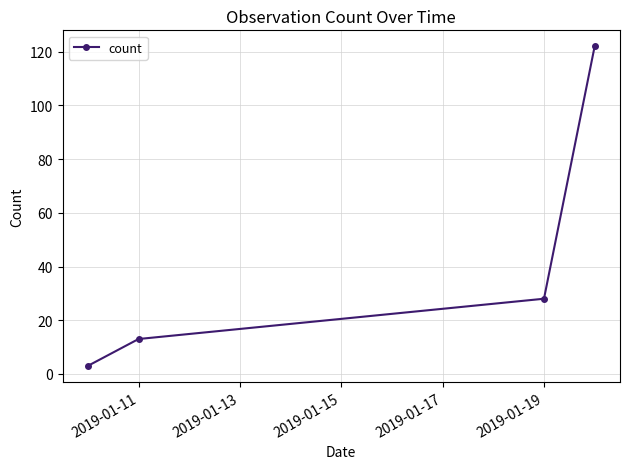

What is the smallest value displayed?

3